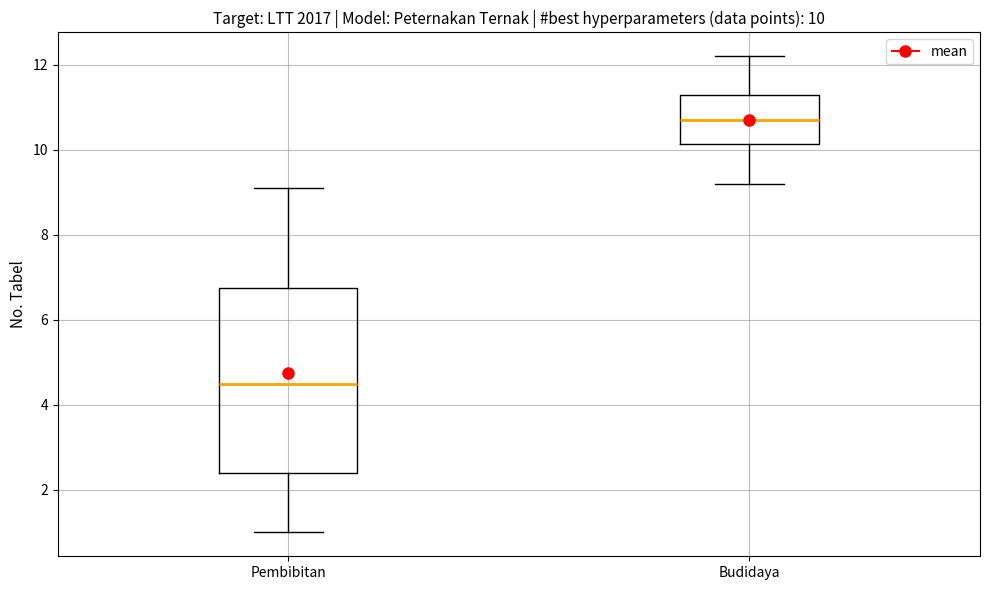

Which box is the tallest, from its lower edge to its upper edge?

Pembibitan